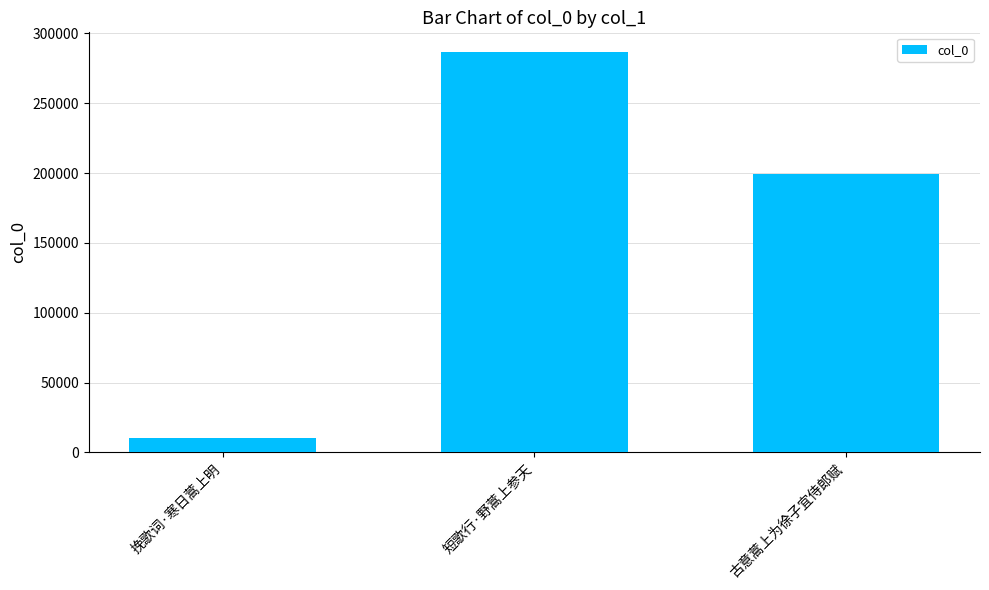

The chart shows a value of 10199 at 挽歌词·寒日蒿上明. True or false?

True